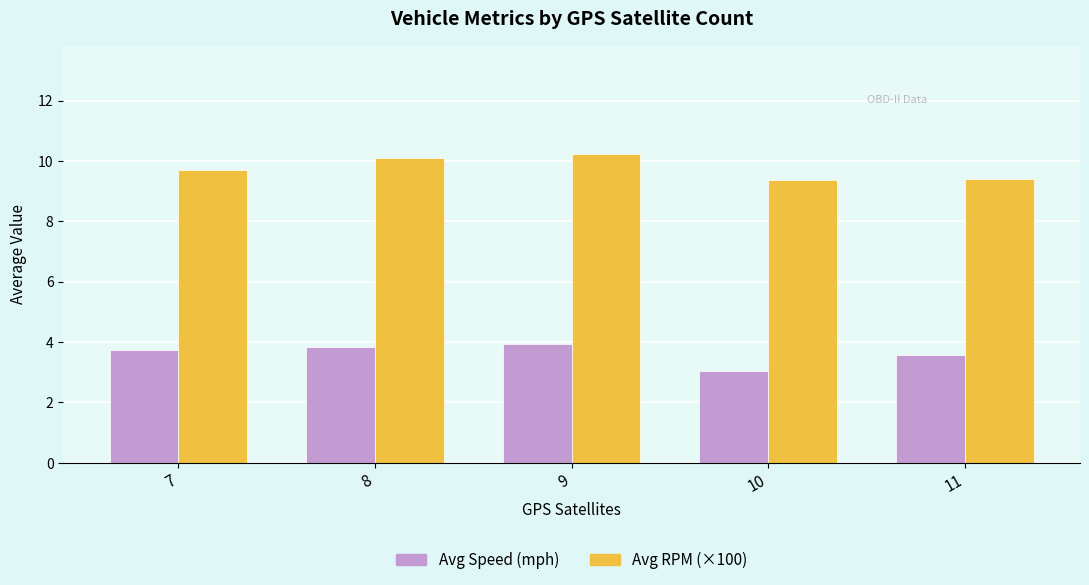

What value does the Avg RPM (×100) series have at 10?

9.4